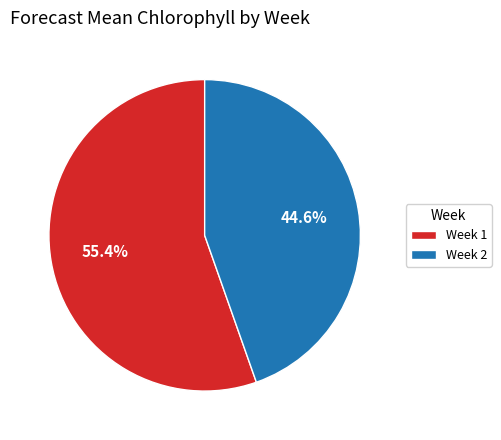

What is the ratio of the value at Week 2 to the value at Week 1?

0.8